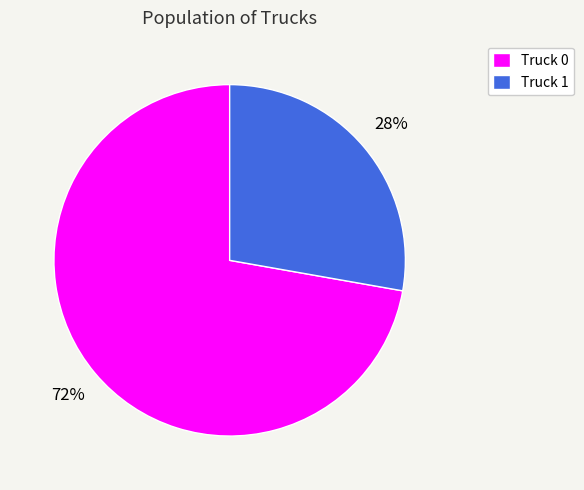

Does Truck 1 account for over 50% of the chart?

No